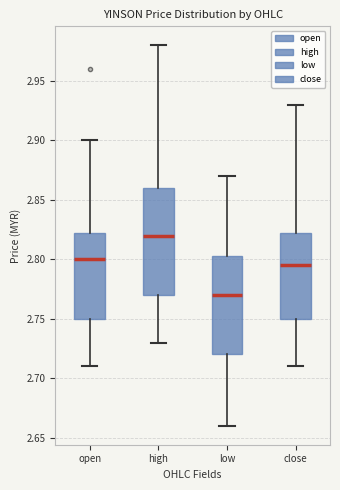

Reading left to right, transcribe this box plot: for each box, give where its median line is, the range the box spans, and where its two whiskers end, as read against the y-axis. The values are not printed on the chart, so give them approximately, as read against the axis.

open: median 2.800, box 2.750 to 2.825, whiskers 2.710 to 2.900
high: median 2.820, box 2.770 to 2.860, whiskers 2.730 to 2.980
low: median 2.770, box 2.720 to 2.805, whiskers 2.660 to 2.870
close: median 2.795, box 2.750 to 2.825, whiskers 2.710 to 2.930